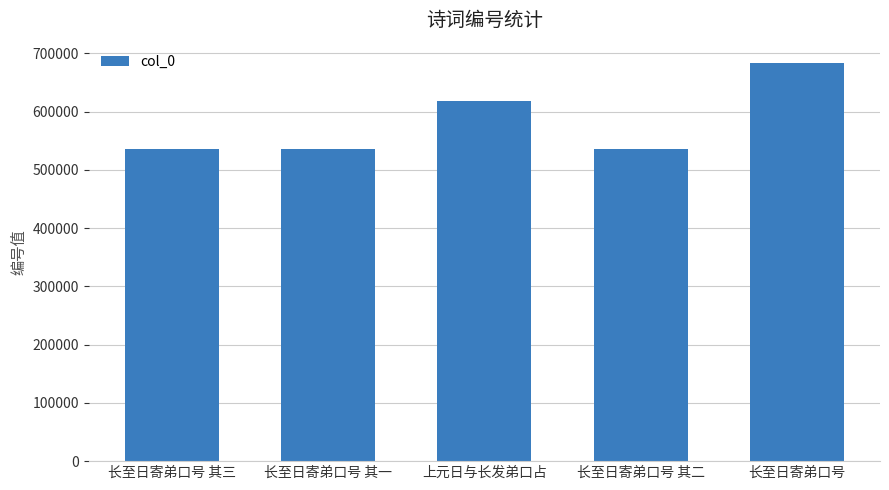

Is it true that the value at 长至日寄弟口号 其二 is 153914?

False